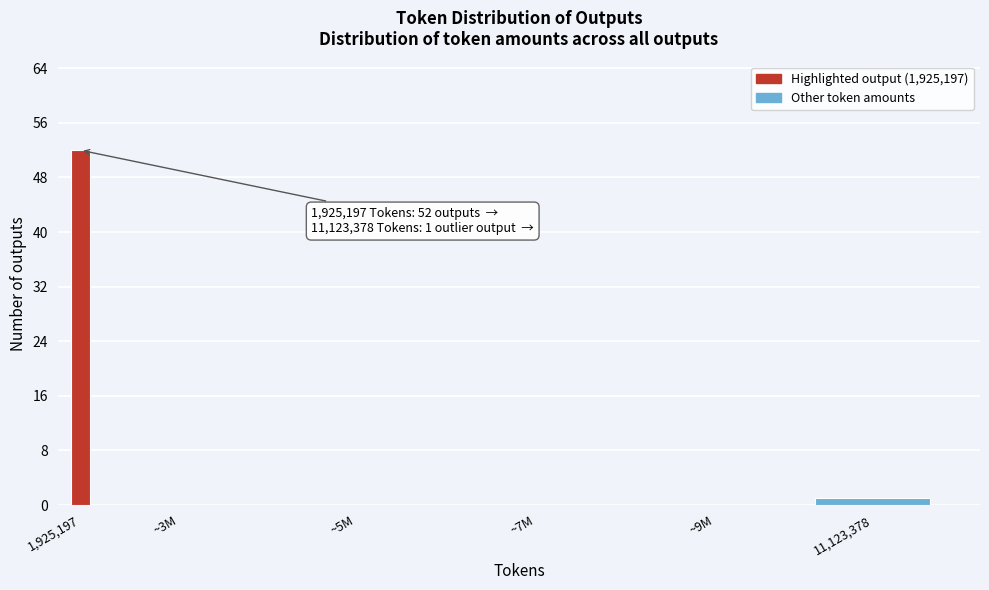

Reading left to right, transcribe all the data shown in this chart.

1,925,197=52	~3M=0	~5M=0	~7M=0	~9M=0	11,123,378=1